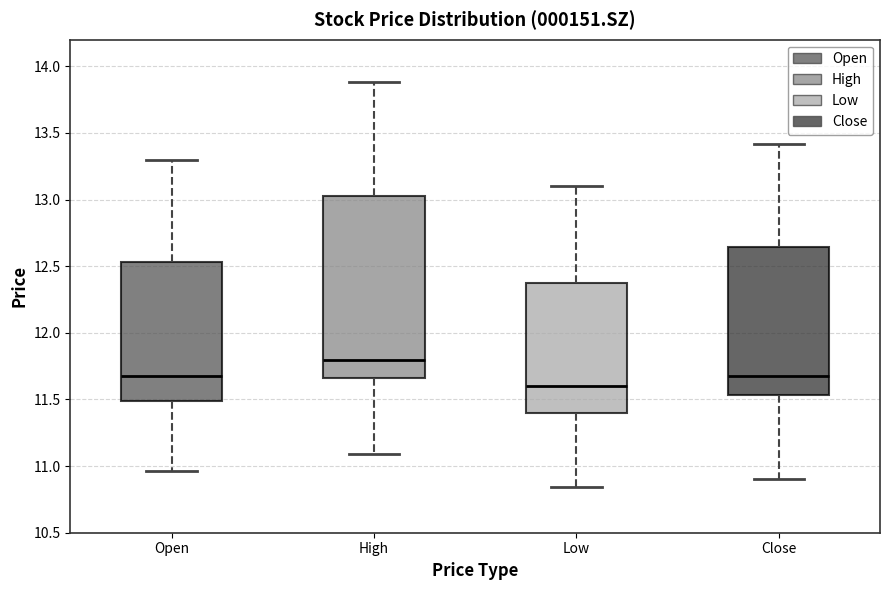

Which box has the lowest median line?

Low